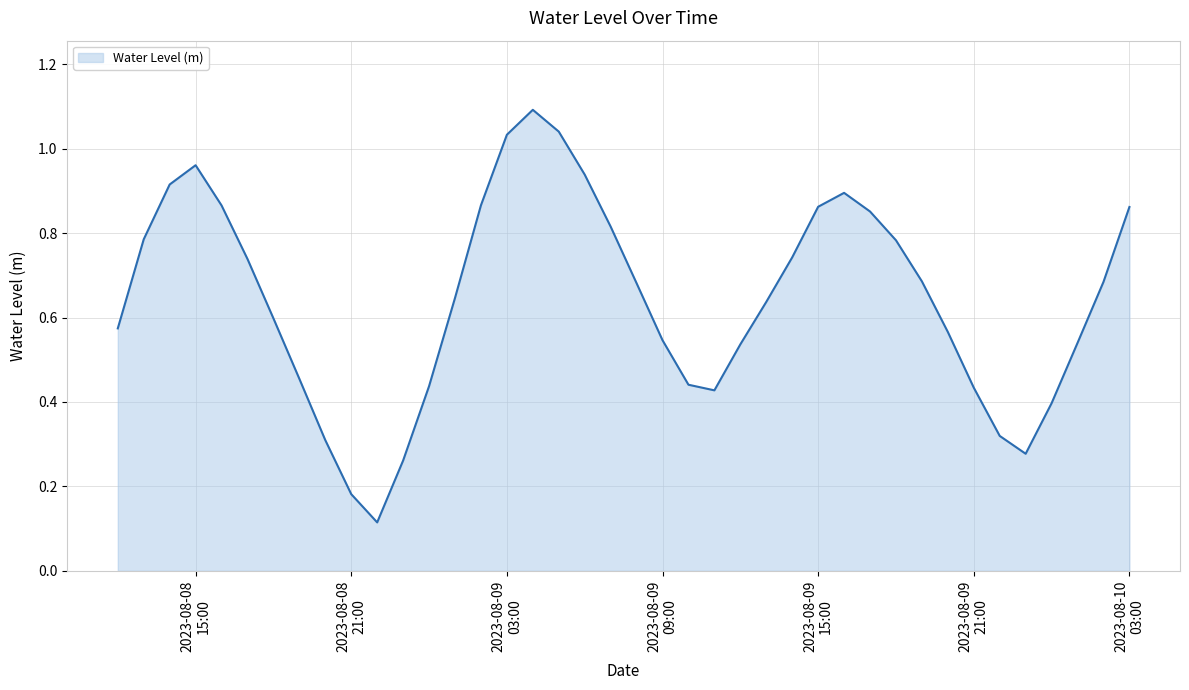

True or false: there are more than 1 points higher than both neighbors.

True